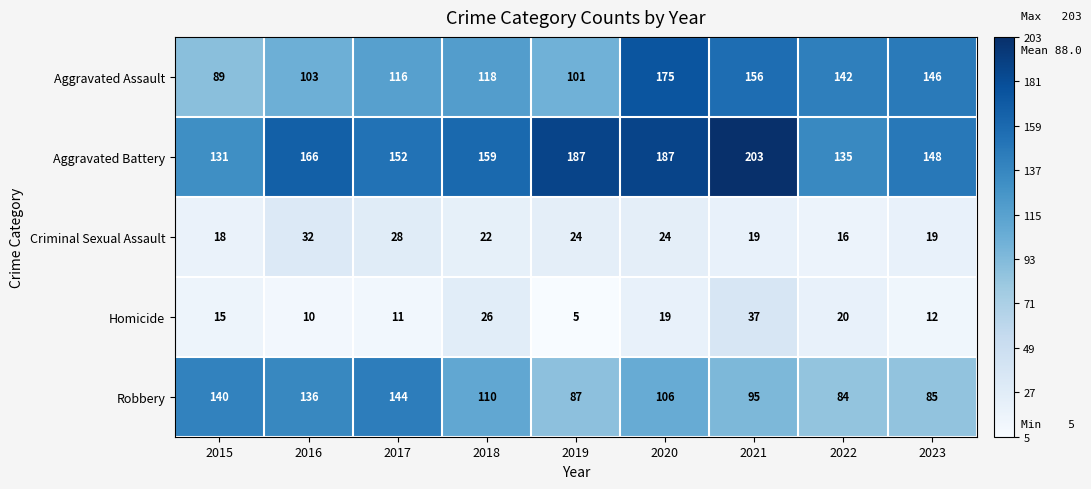

What is the average value of the Aggravated Assault series?

127